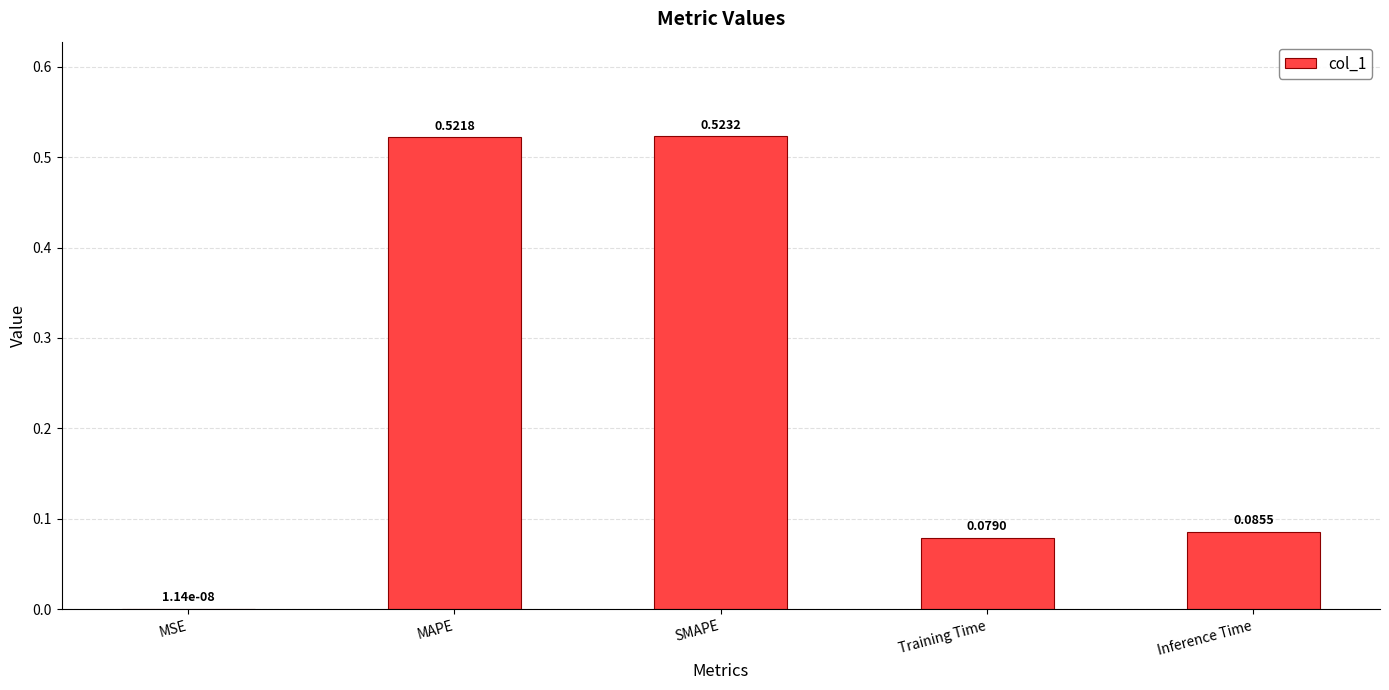

What is the sum of all values?

1.2